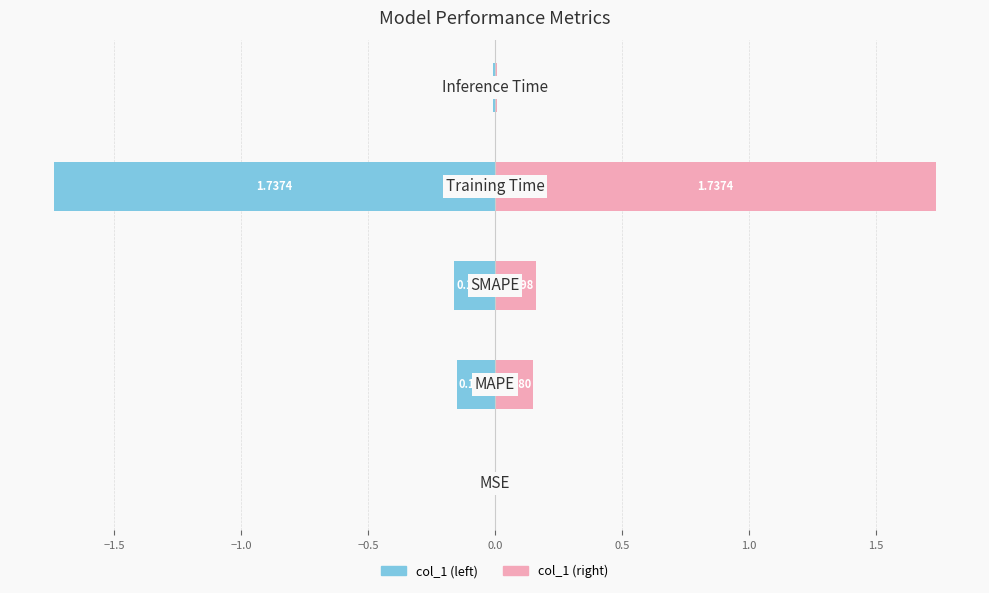

What is the maximum value shown in the chart?

1.7